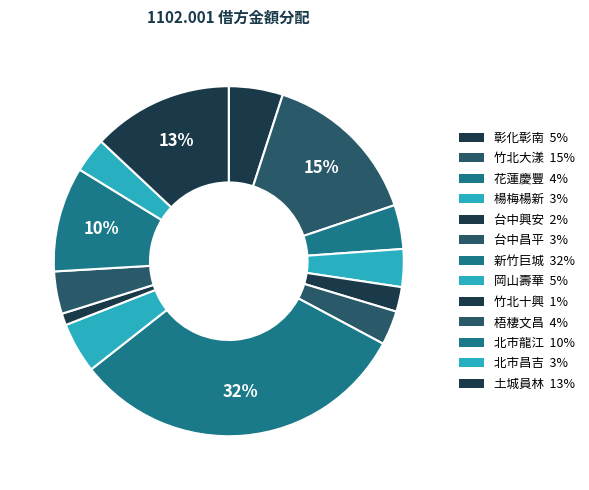

Combined, do 北市昌吉 and 台中昌平 account for over 50%?

No